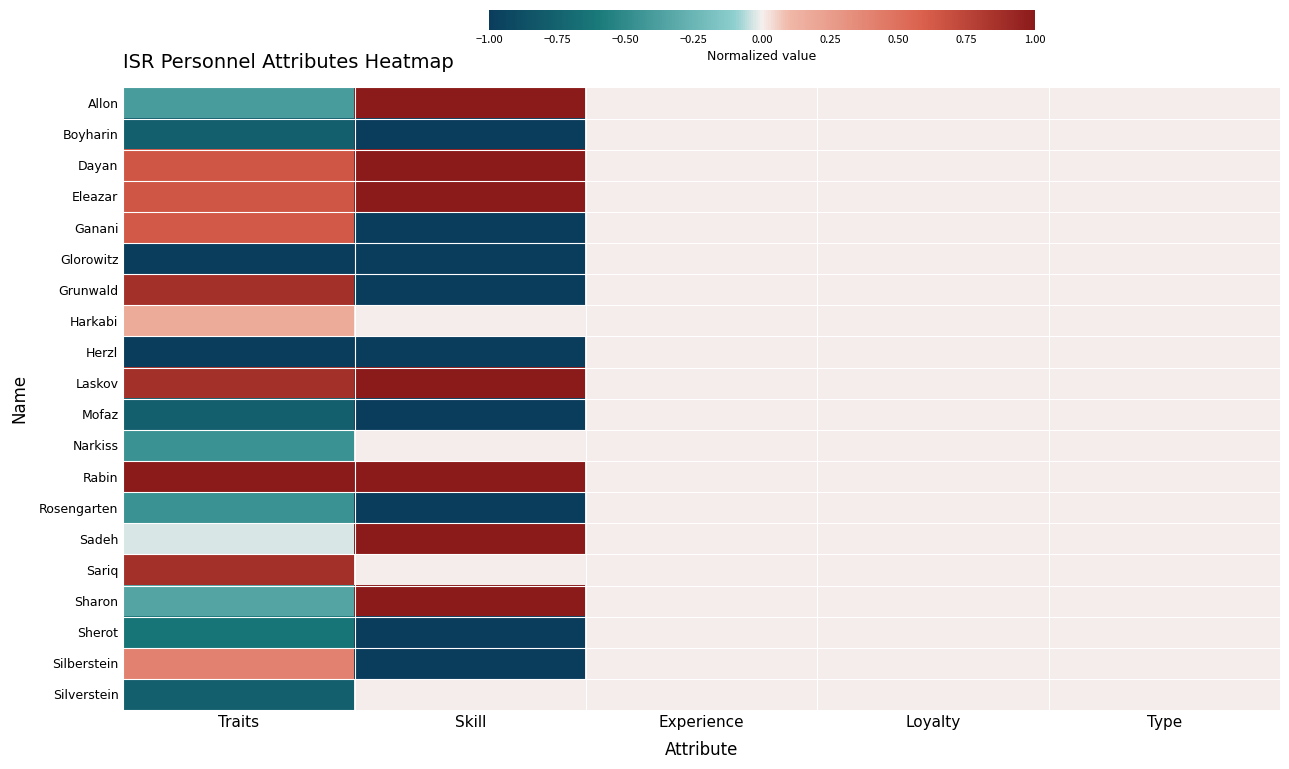

Which series changed the most between Skill and Loyalty?

Allon